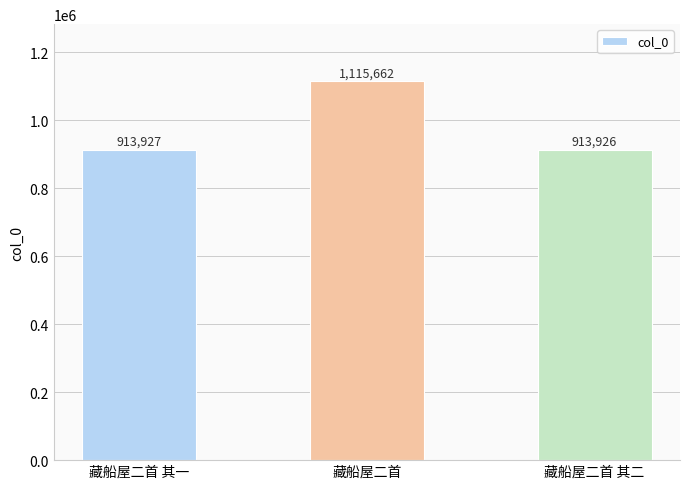

Where is the data nearest to the value 1014794?

藏船屋二首 其一